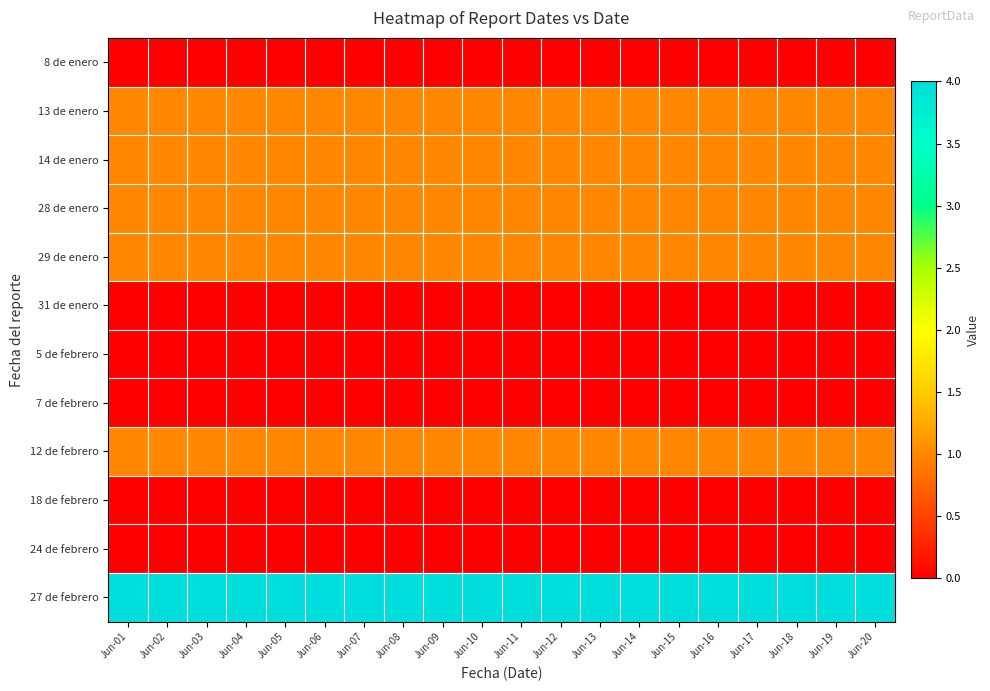

True or false: 13 de enero has a value of 1 at Jun-06.

True